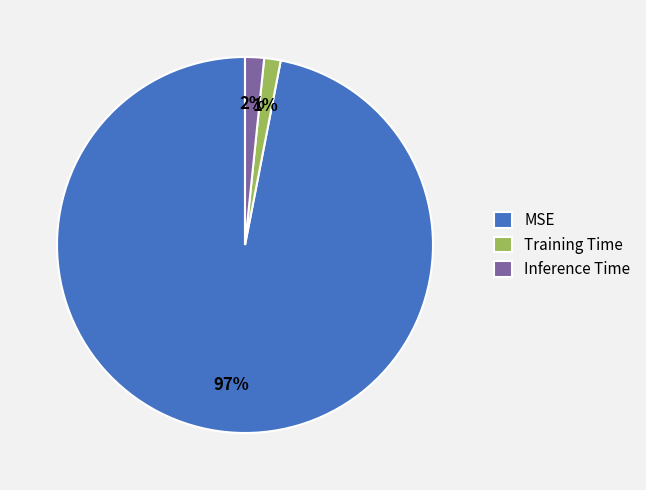

Does MSE account for over 50% of the chart?

Yes